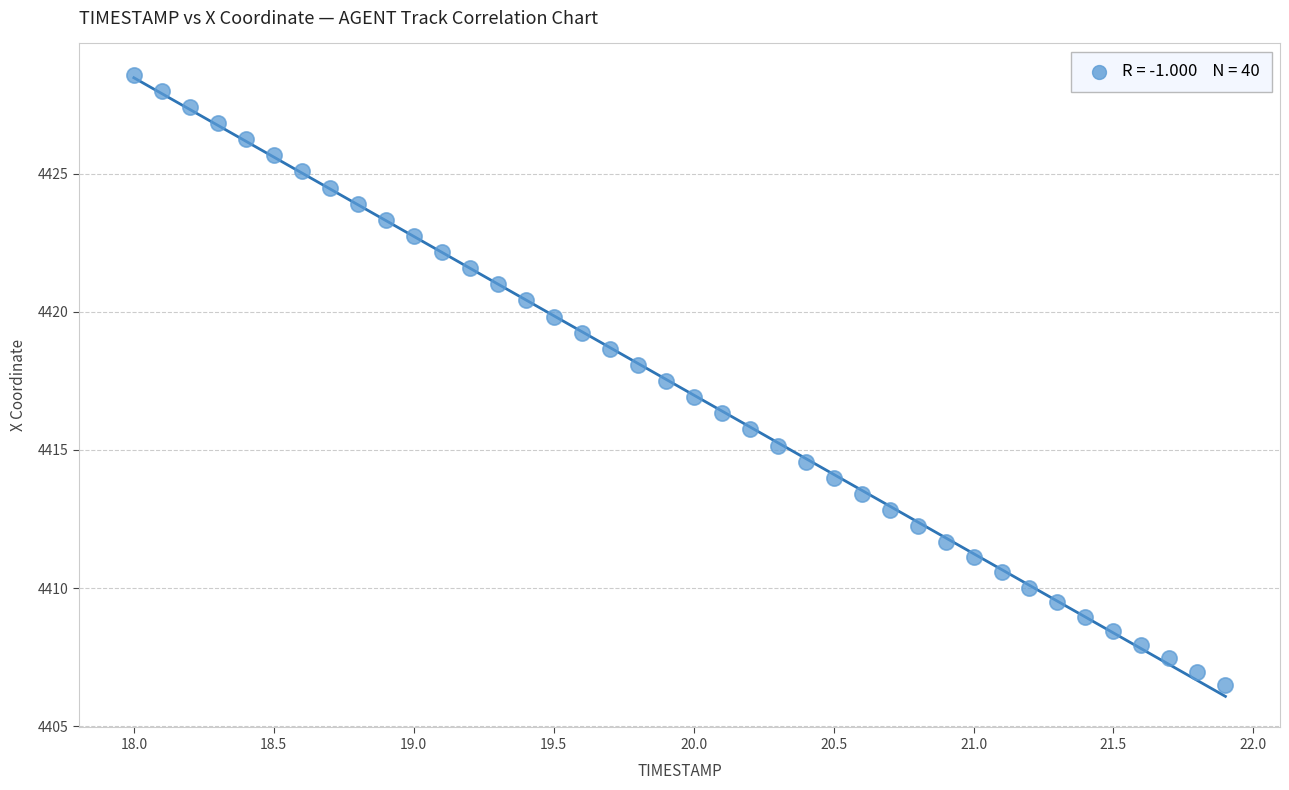

What is the range of X values (max minus min)?

3.9